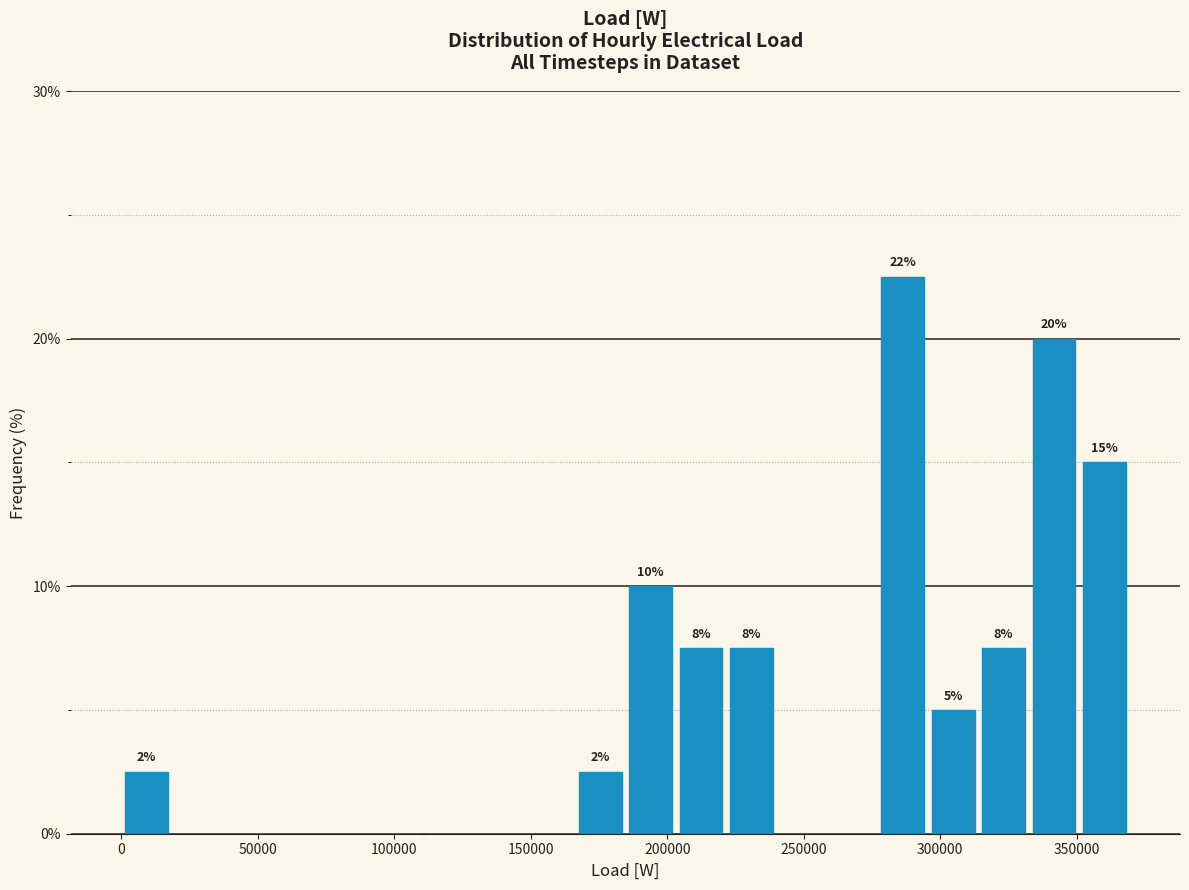

Around what value on the x-axis is the tallest bar? Give the approximate position of its centre, as read against the axis.

285000